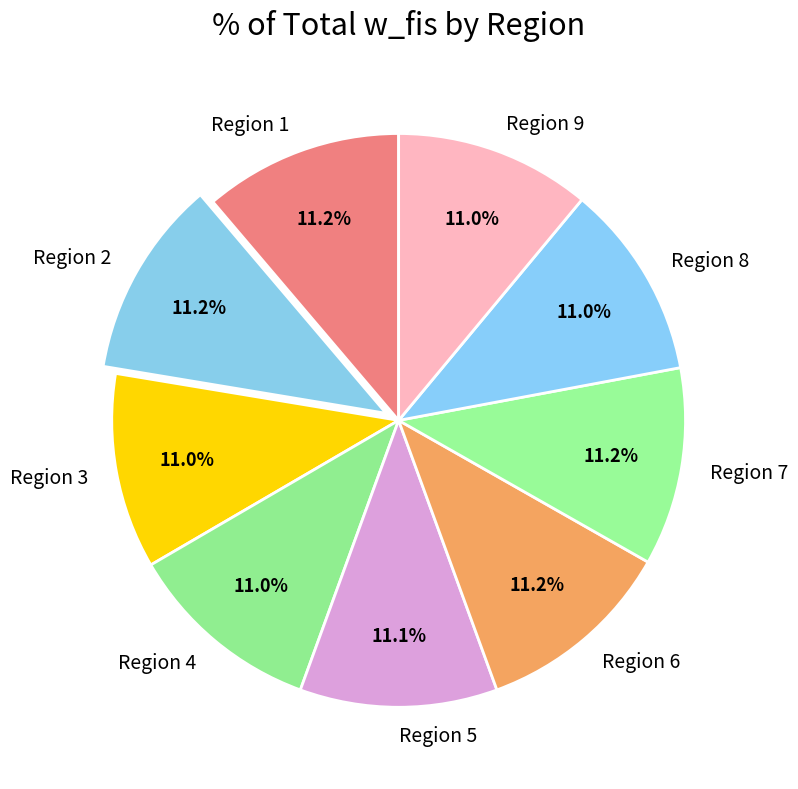

What percentage do Region 9 and Region 7 together represent?

22.2%